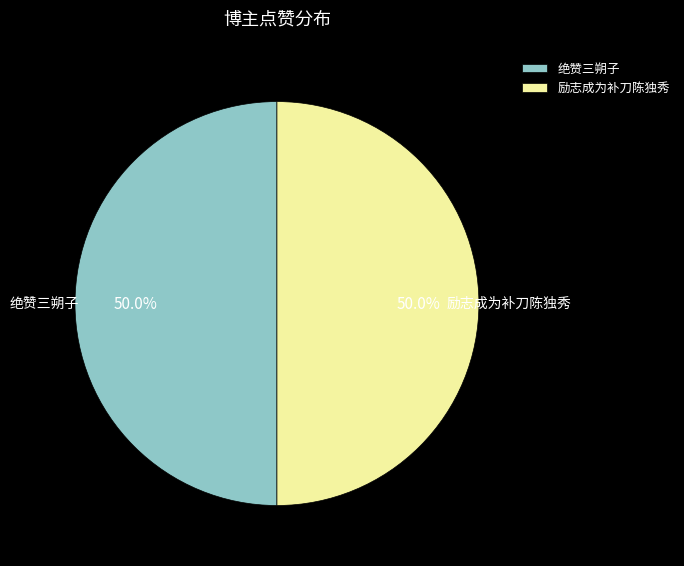

How much of the chart is everything except 绝赞三朔子?

50.0%